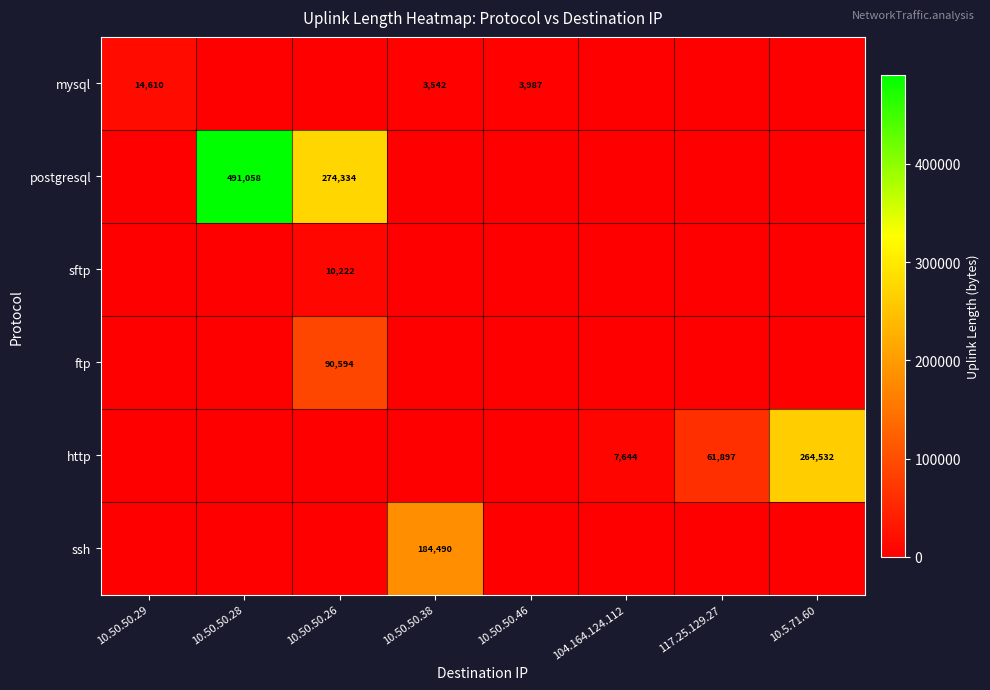

How many data points does each series have?

8